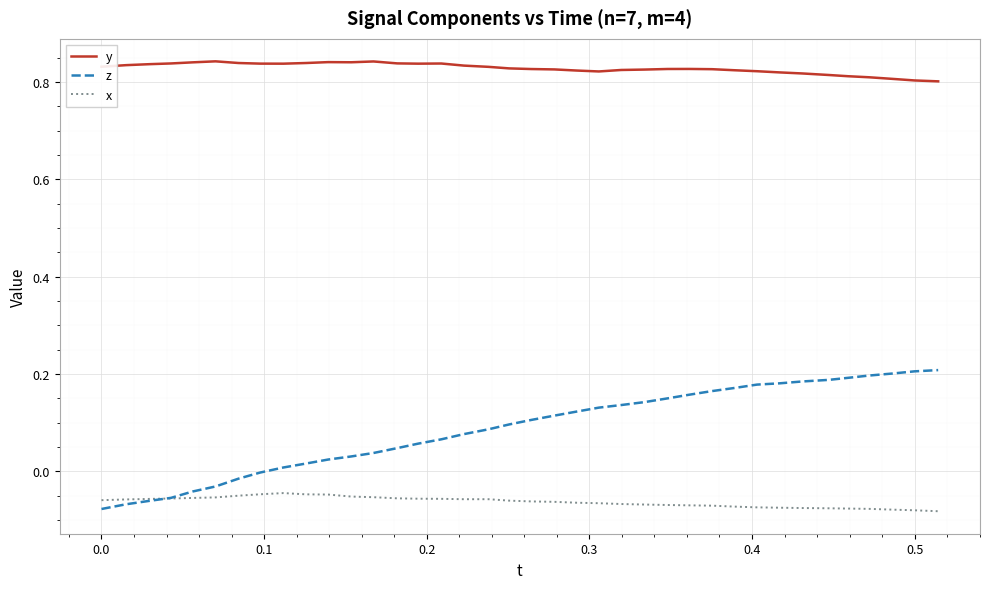

True or false: x and y intersect in this chart.

False